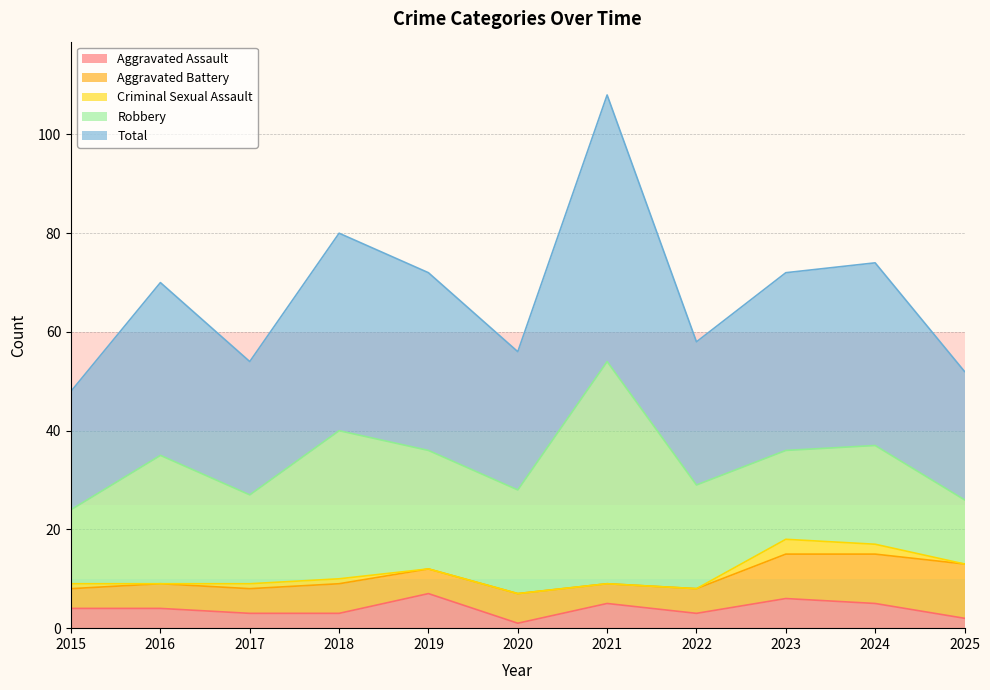

Which has a higher value, 2024 or 2016?

2024